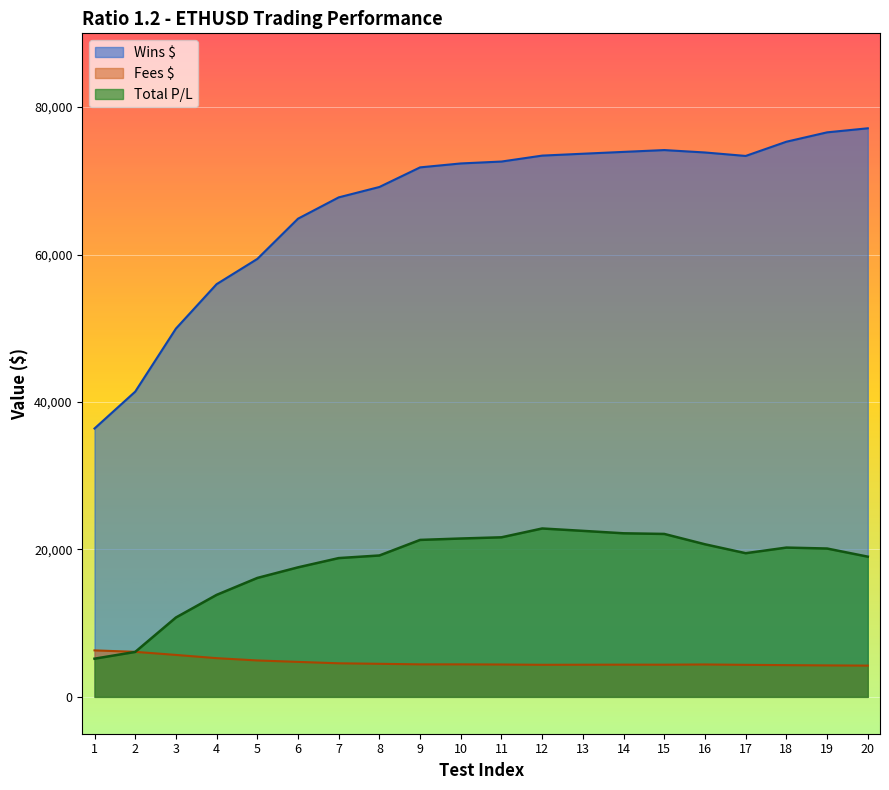

Reading right to left, extract all data points from this chart.

Wins $: 77120.0	76570.0	75300.0	73370.0	73840.0	74166.0	73920.0	73670.0	73416.0	72610.0	72352.0	71820.0	69160.0	67750.0	64860.0	59400.0	55980.0	49950.0	41400.0	36400.0
Fees $: 4237.6	4266.9	4303.0	4342.6	4393.1	4363.3	4368.4	4358.6	4348.3	4388.1	4407.8	4407.8	4483.1	4552.6	4743.5	4938.9	5248.4	5687.4	6106.2	6305.7
Total P/L: 19015.7	20119.8	20247.0	19485.8	20693.5	22097.7	22184.9	22514.7	22837.7	21641.9	21477.5	21287.2	19176.9	18822.4	17566.5	16127.8	13831.6	10762.6	6093.8	5177.6